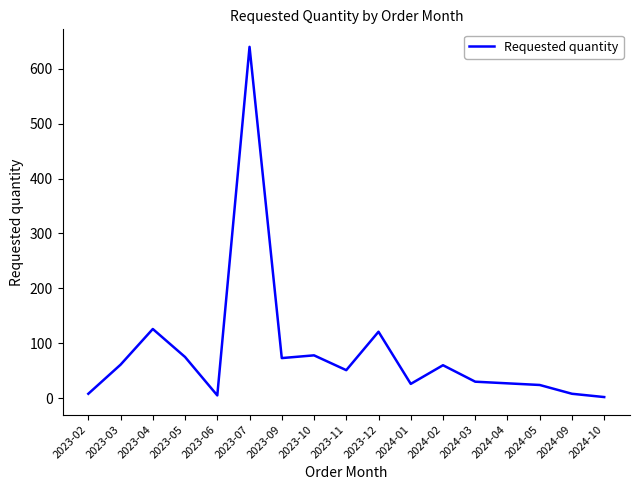

Does the chart display data point markers on the line(s)?

No